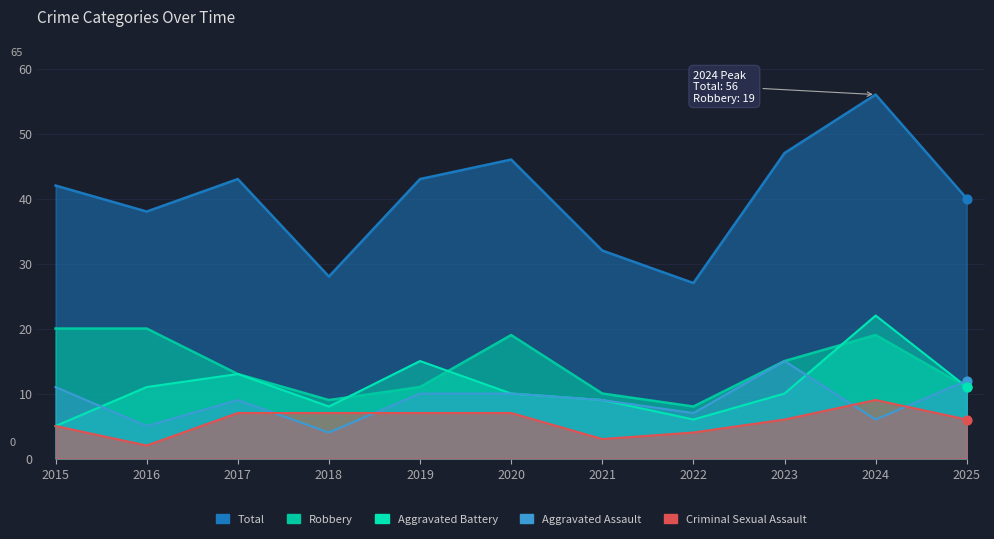

At how many categories does at least one series exceed 37?

8